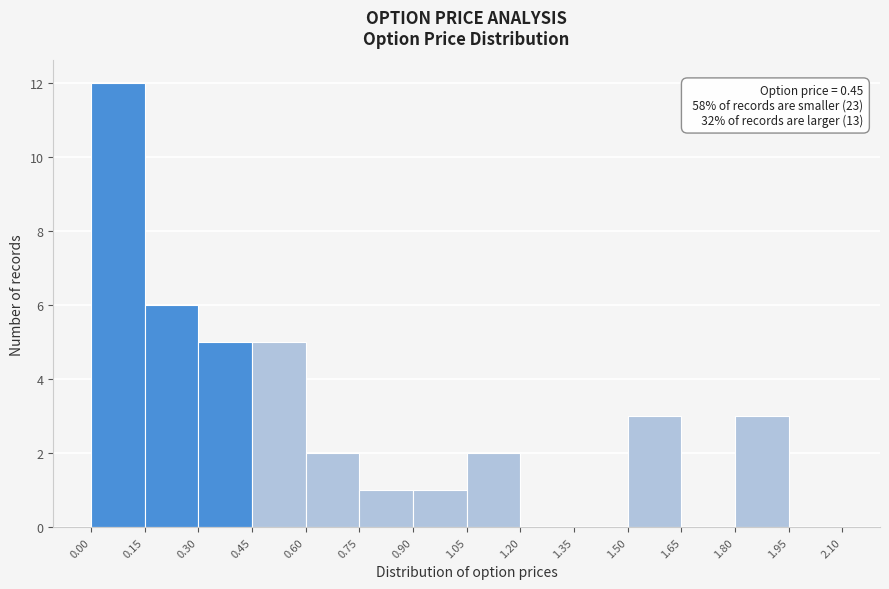

Over which range of the x-axis is the bar tallest?

0.00 to 0.15